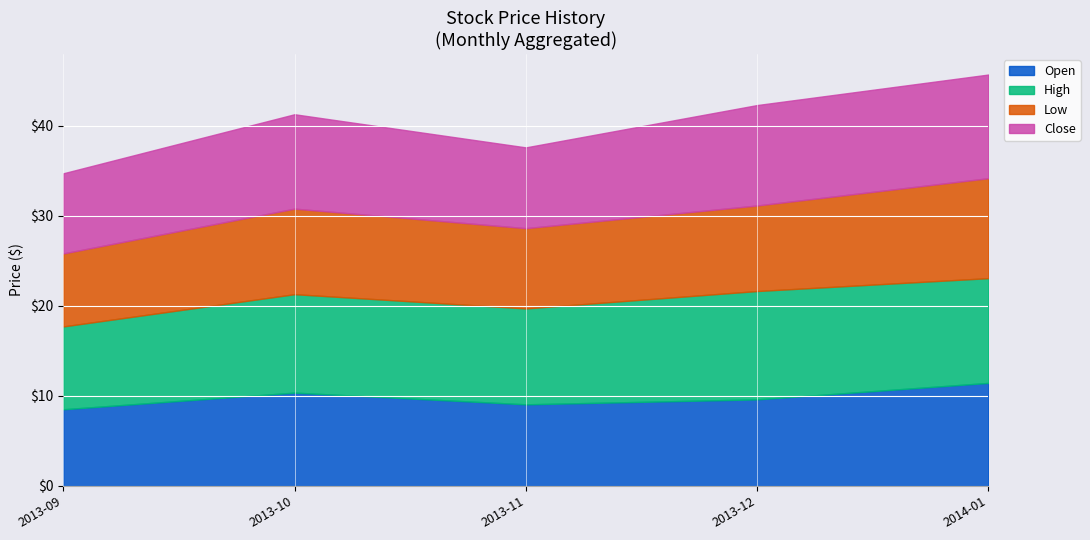

How many lines are shown in the chart?

4